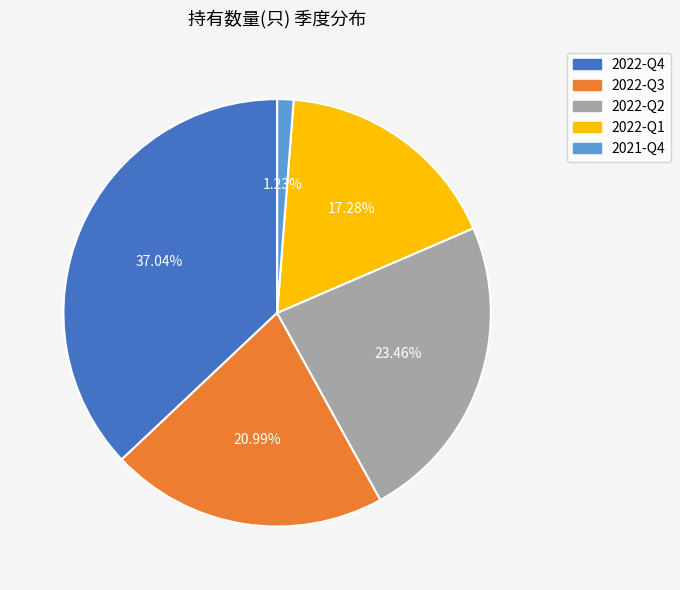

How many segments does this pie chart have?

5